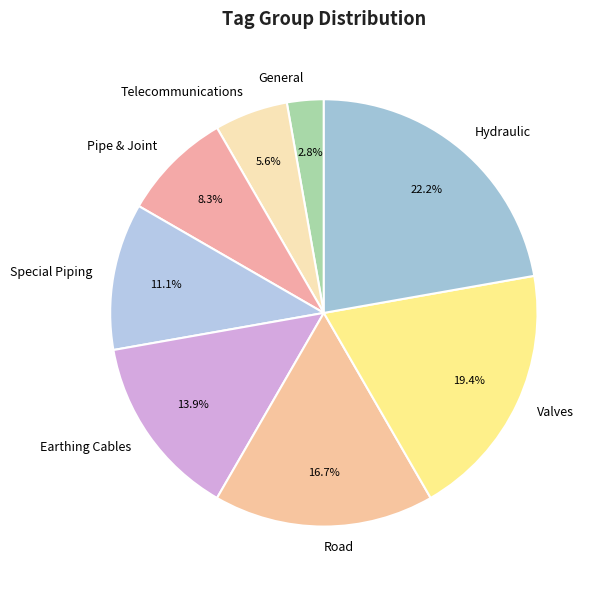

To the nearest percent, what is the average slice percentage?

12%